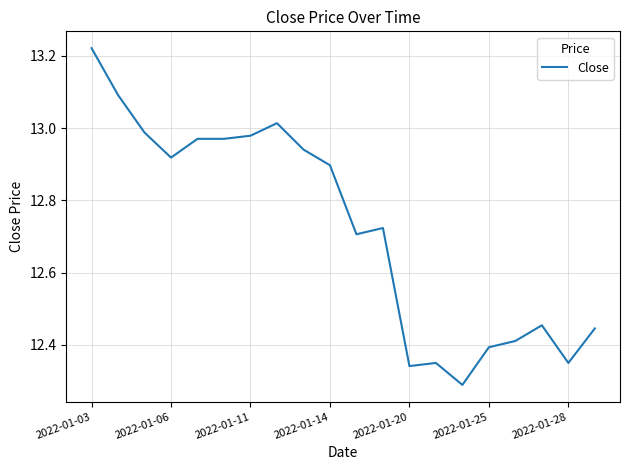

Which category has the lowest value across all series?

14